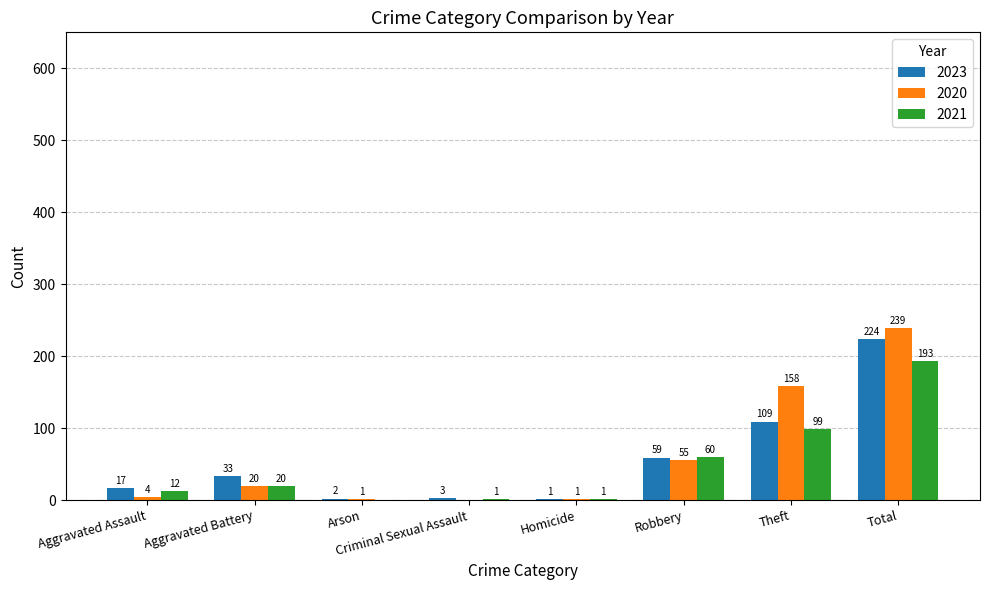

Which series changed the most between Aggravated Battery and Homicide?

2023